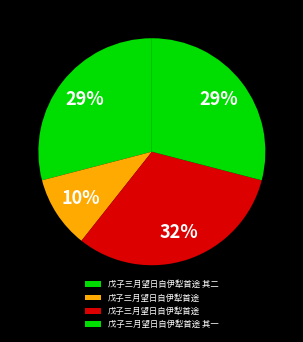

Which category has the smallest portion of the pie?

戊子三月望日自伊犁首途